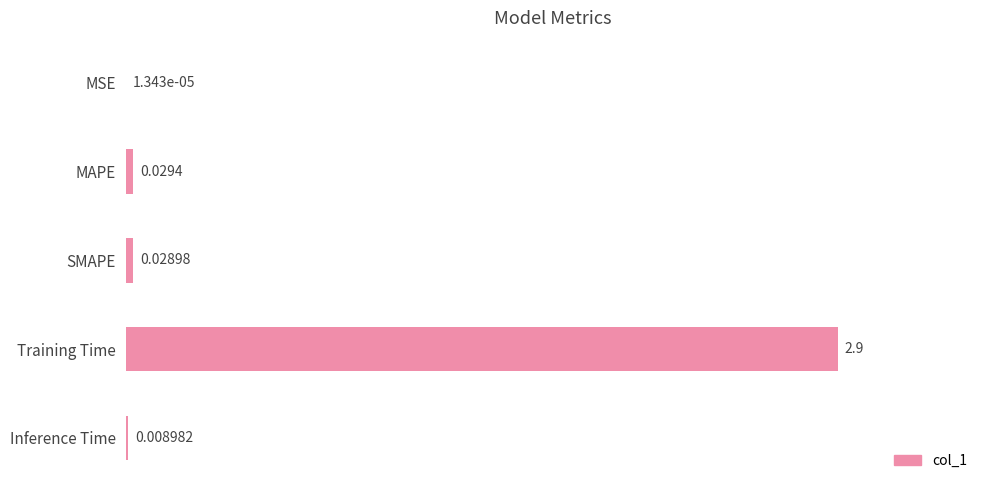

Which has a higher value, Inference Time or SMAPE?

SMAPE